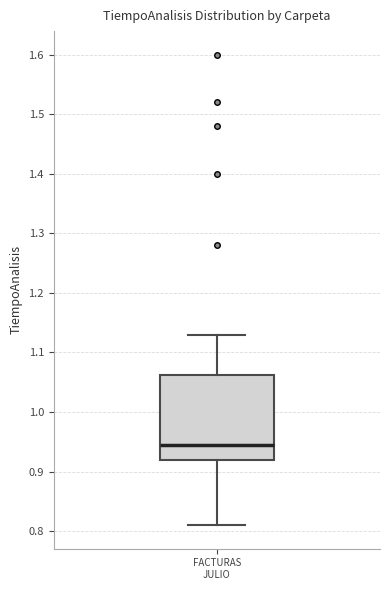

Transcribe this box plot: give where the median line is, the range the box spans, and where the two whiskers end, as read against the y-axis. The values are not printed on the chart, so give them approximately, as read against the axis.

median 0.95, box 0.92 to 1.06, whiskers 0.81 to 1.13